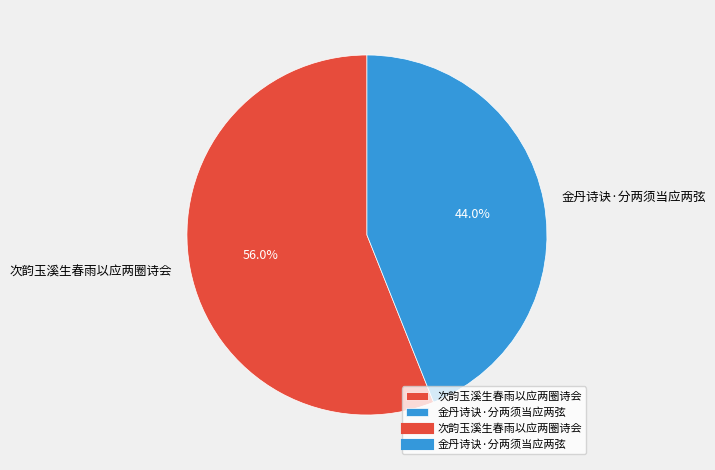

What is the ratio of the value at 次韵玉溪生春雨以应两圈诗会 to the value at 金丹诗诀·分两须当应两弦?

1.3